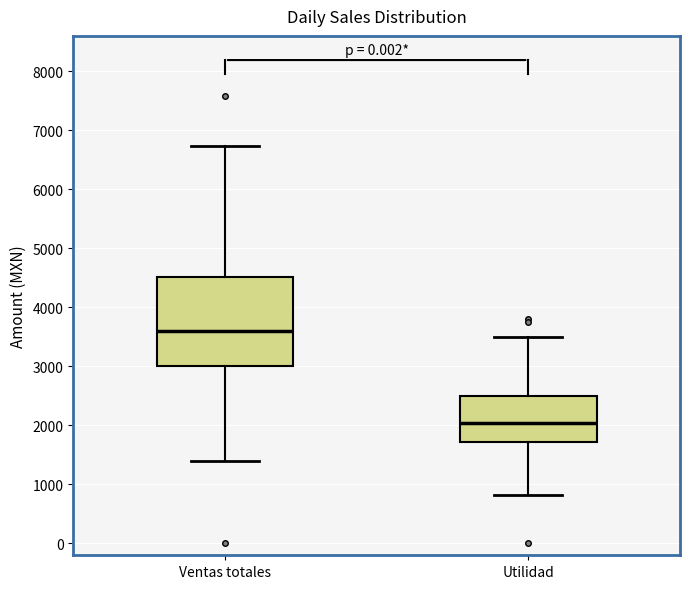

Reading left to right, transcribe this box plot: for each box, give where its median line is, the range the box spans, and where its two whiskers end, as read against the y-axis. The values are not printed on the chart, so give them approximately, as read against the axis.

Ventas totales: median 3600, box 3000 to 4500, whiskers 1400 to 6700
Utilidad: median 2000, box 1700 to 2500, whiskers 800 to 3500